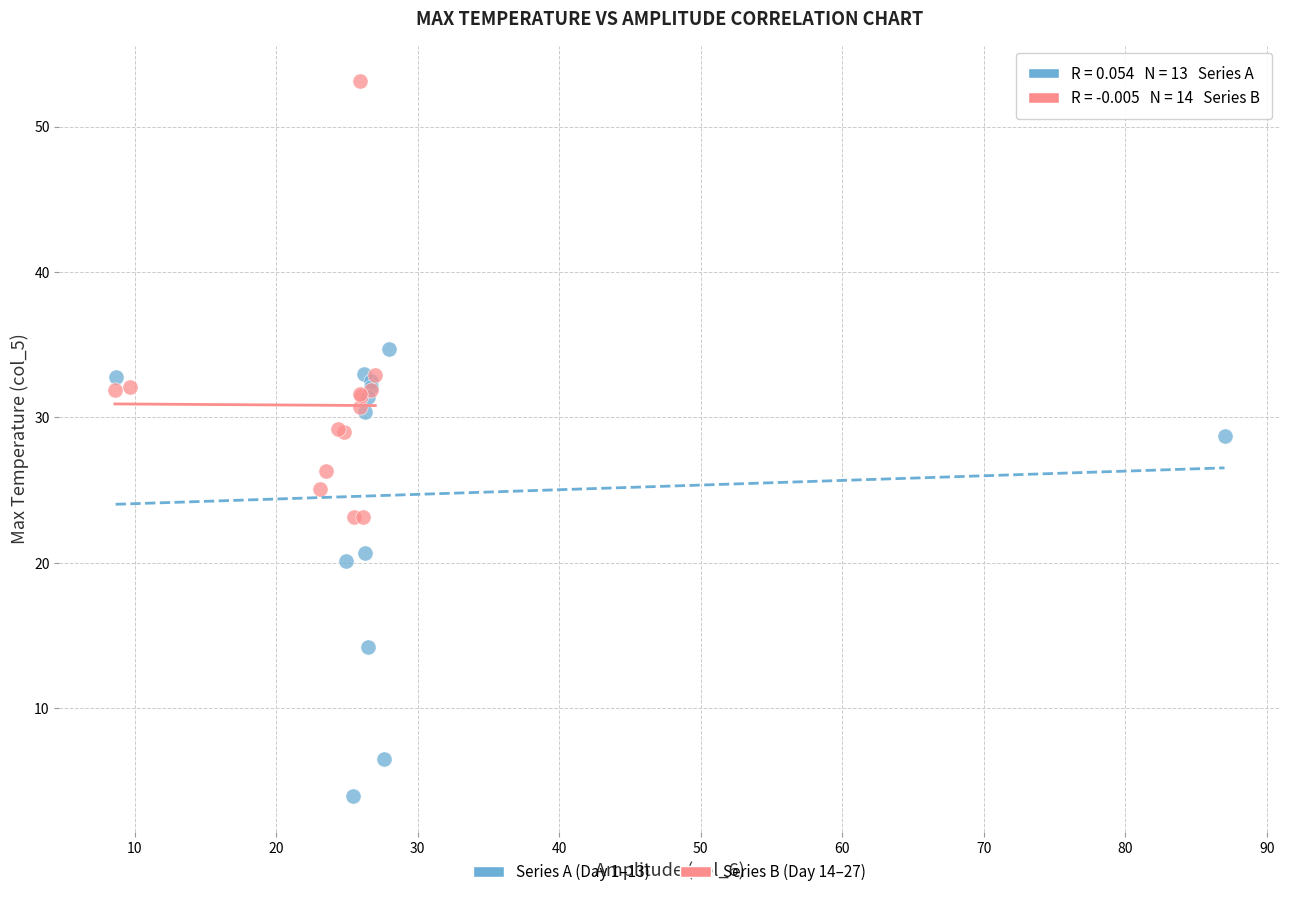

Which series reaches the minimum Y coordinate?

Series A (Day 1–13)